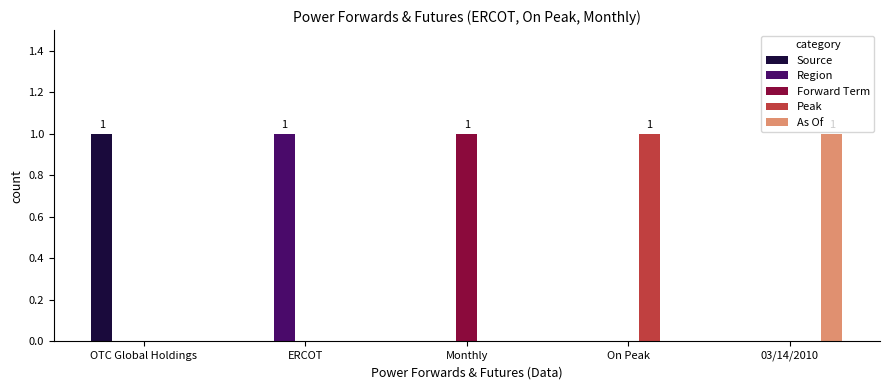

The value of Forward Term at OTC Global Holdings is 0. True or false?

True